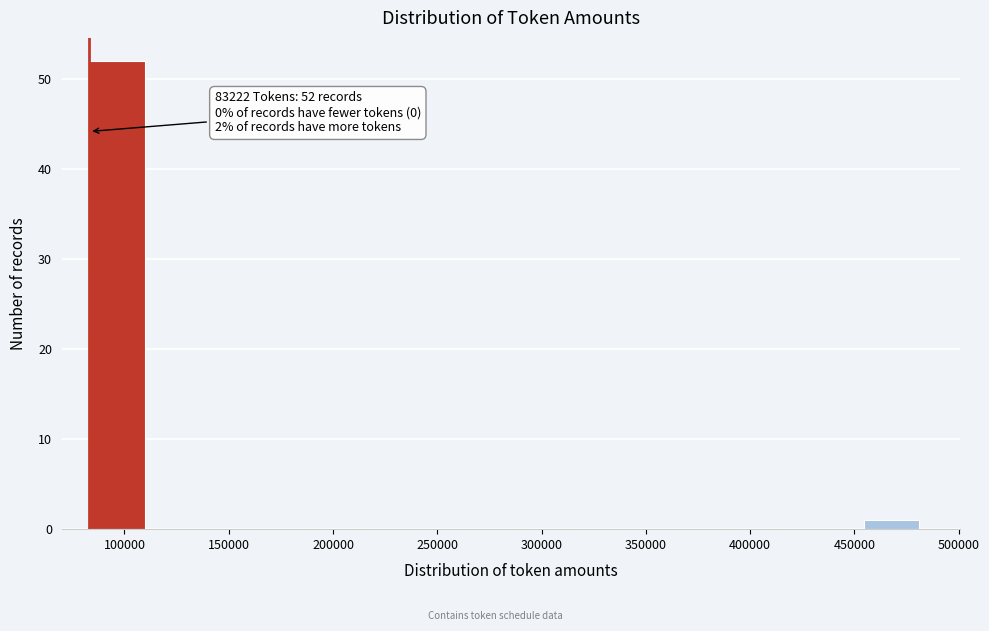

Which range on the x-axis has the tallest bar?

85000 to 110000